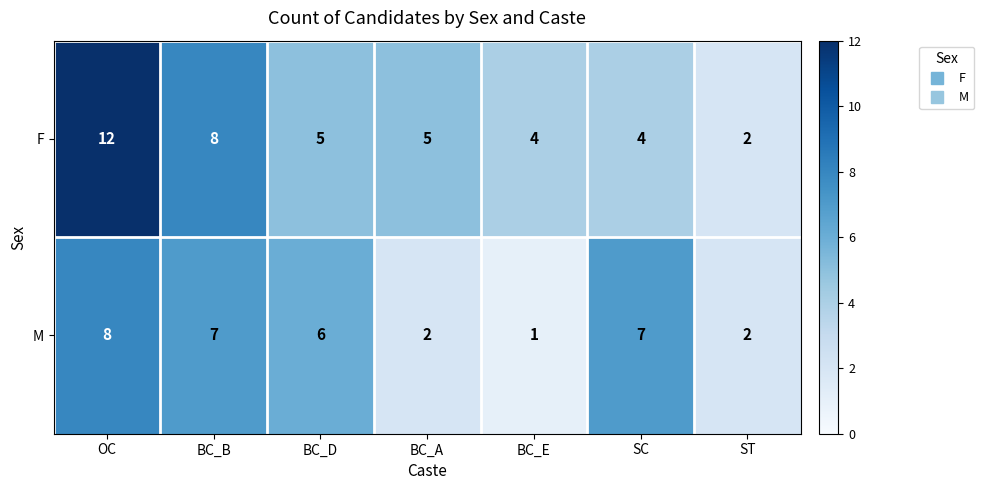

At which category does the chart reach its peak across all series?

OC